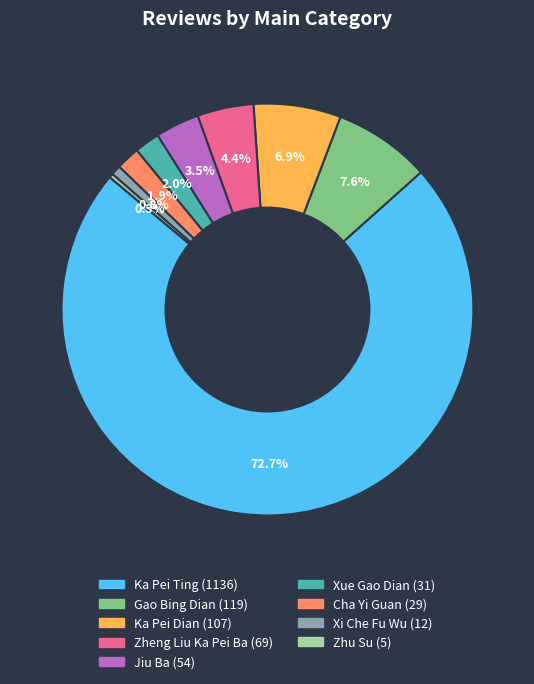

How many slices are in this pie chart?

9